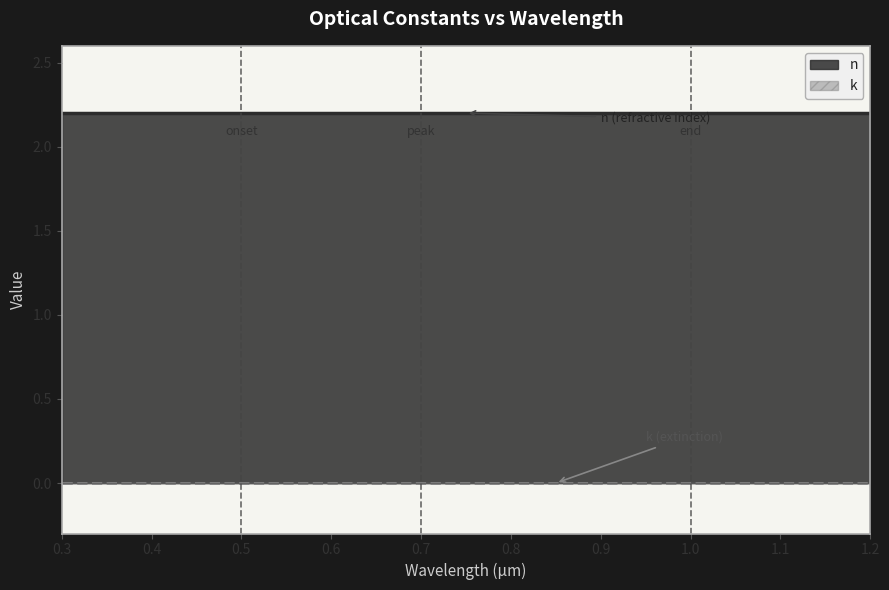

The k series shows 0.0 at 0.8. True or false?

True